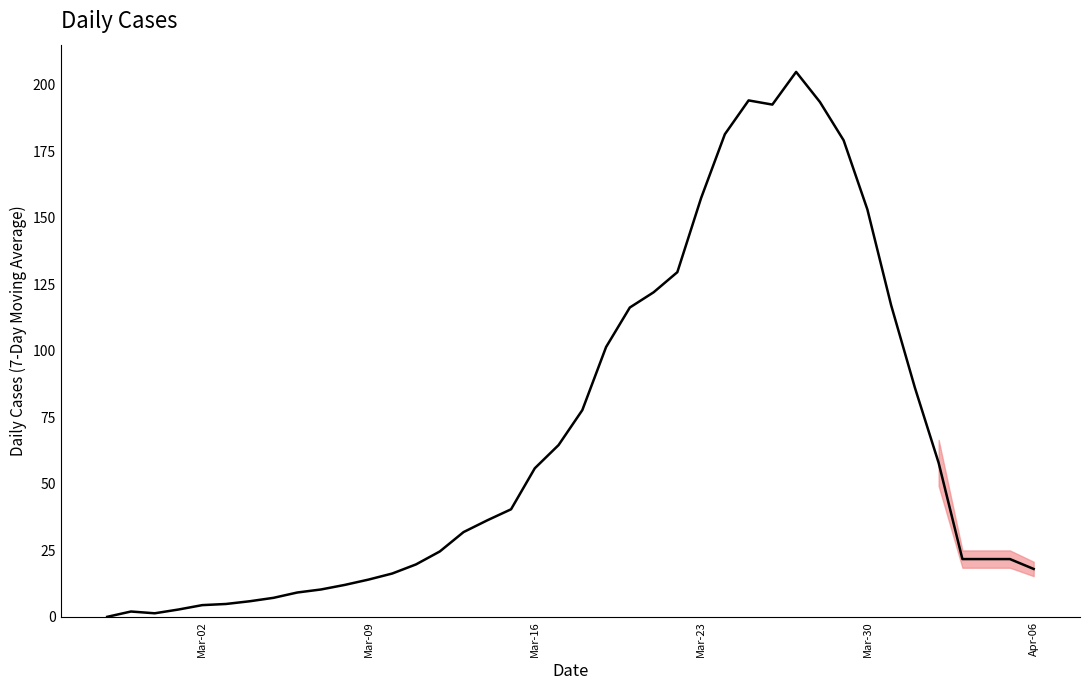

Reading right to left, transcribe all the data shown in this chart.

18.0	21.7	21.7	21.7	57.9	86.1	117.1	153.1	179.1	193.6	204.9	192.6	194.1	181.4	157.4	129.6	122.0	116.3	101.4	77.7	64.6	55.9	40.4	36.3	31.9	24.6	19.7	16.3	14.0	12.0	10.3	9.1	7.1	5.9	4.8	4.4	2.8	1.3	2.0	0.0